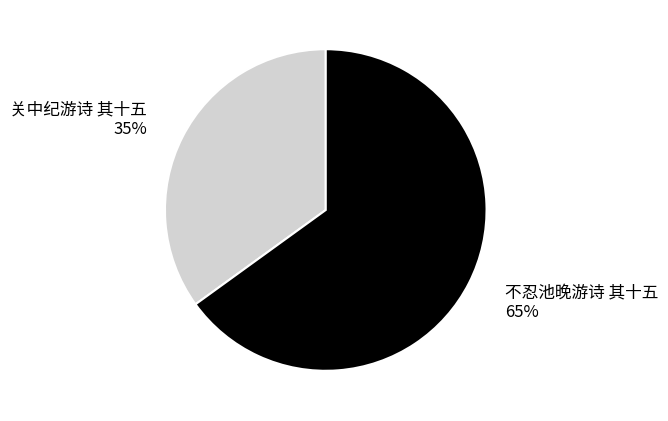

What is the ratio of the value at 关中纪游诗 其十五 to the value at 不忍池晚游诗 其十五?

0.5